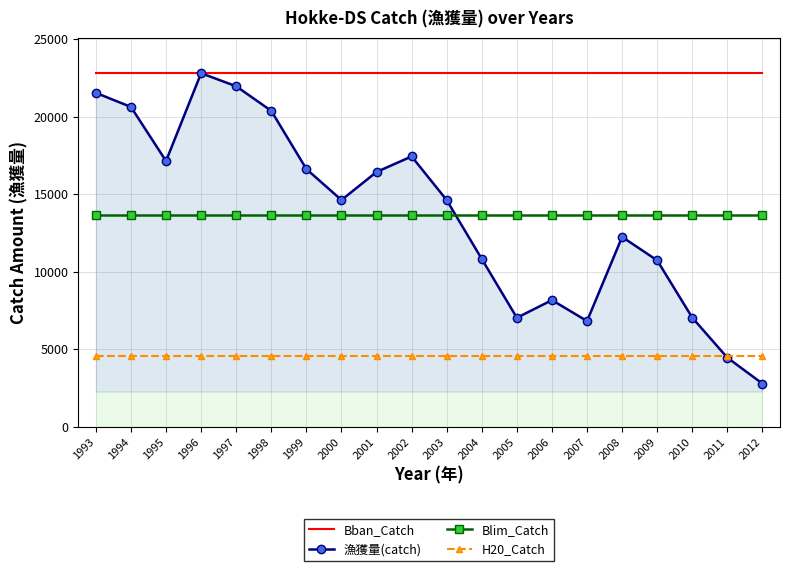

Between 2007 and 1999, which is larger?

2007